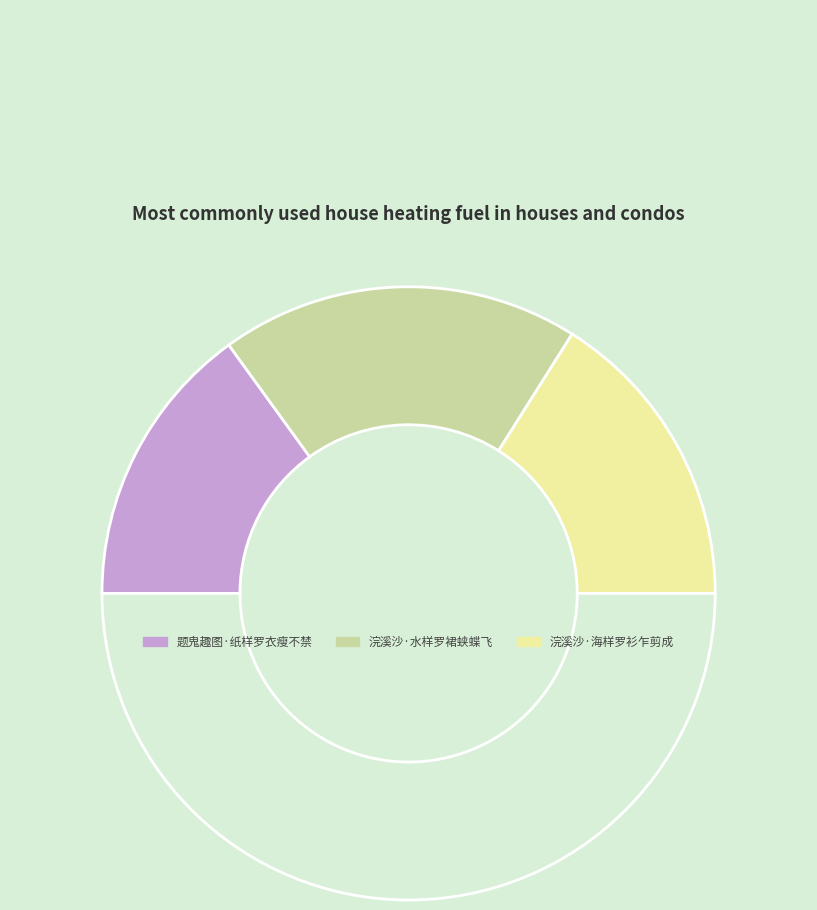

How many segments does this pie chart have?

4